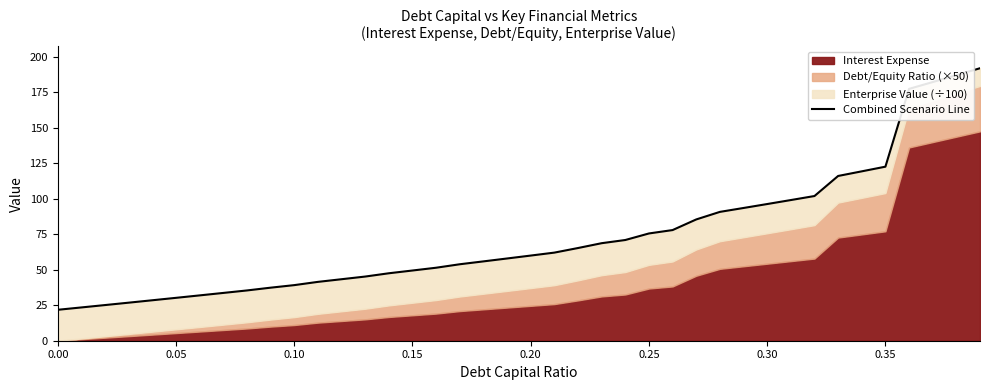

What is the smallest value displayed?

21.8